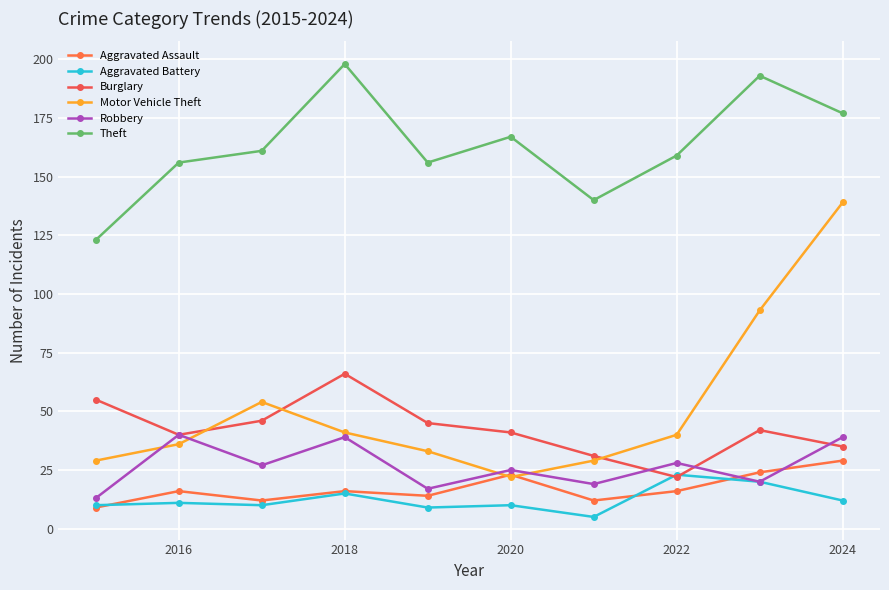

Which label corresponds to the largest value in the chart?

2018